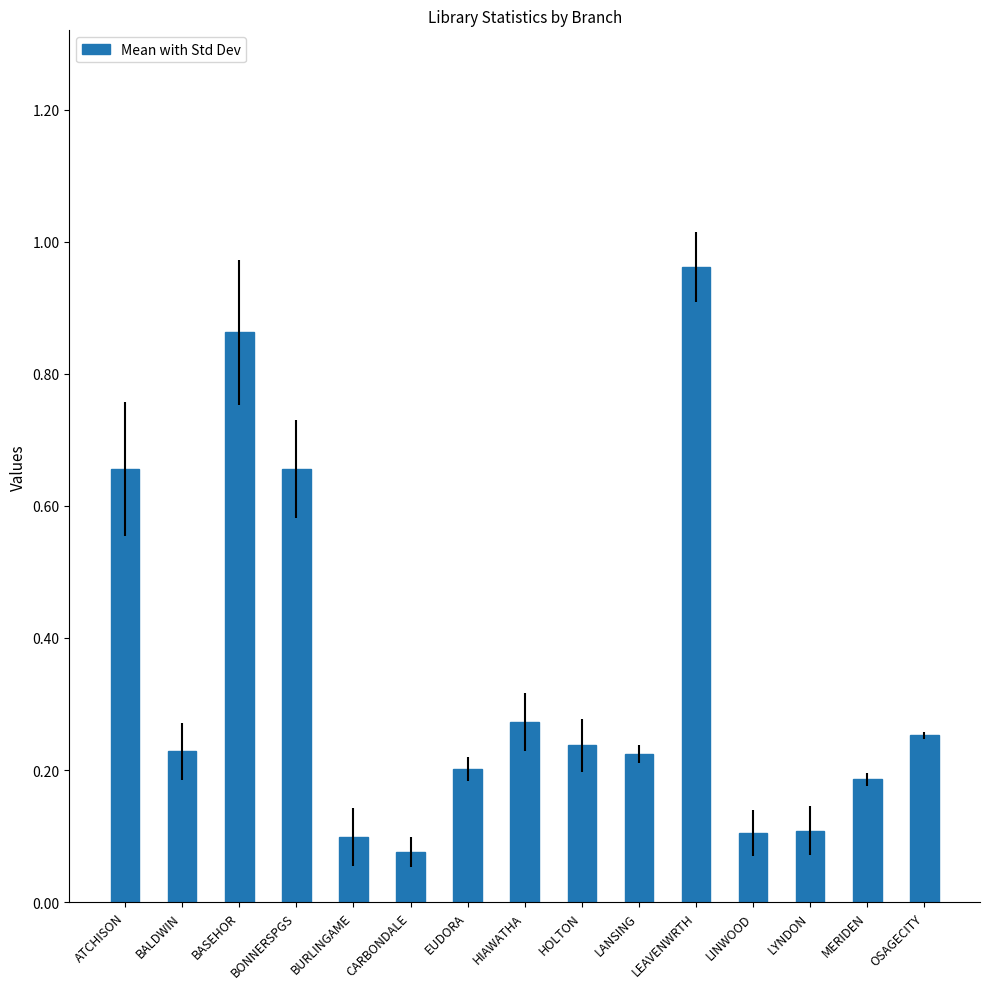

What is the label of the 6th bar from the right?

LANSING